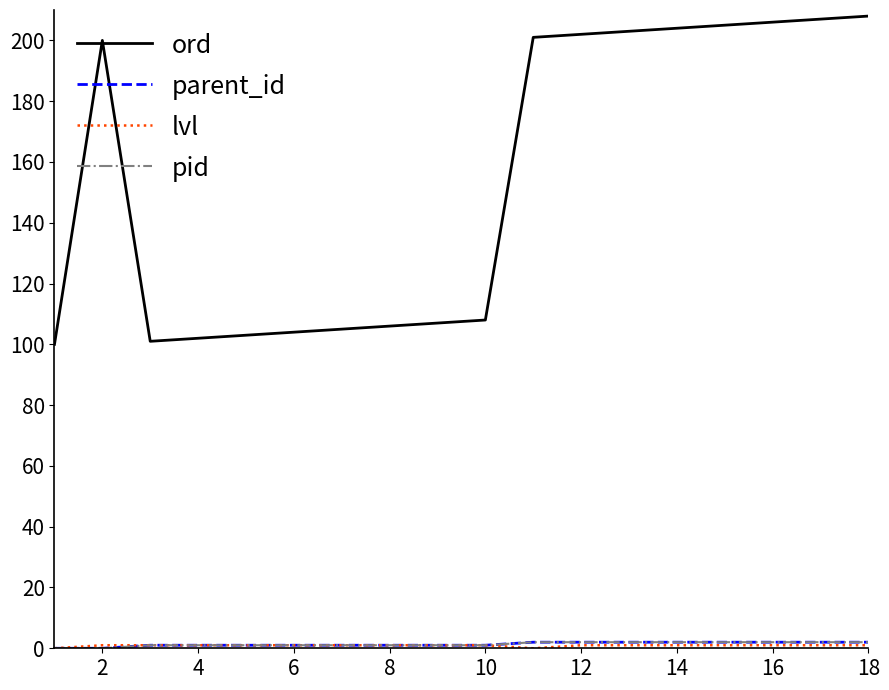

What is the value of the pid point at the 14th from the left?

2